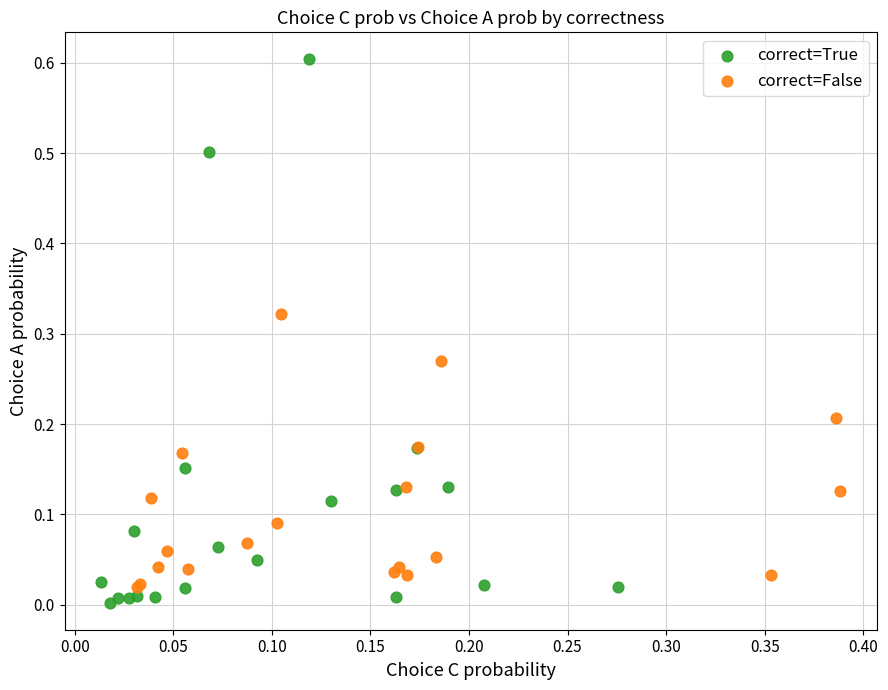

Which series reaches the minimum Y coordinate?

correct=True